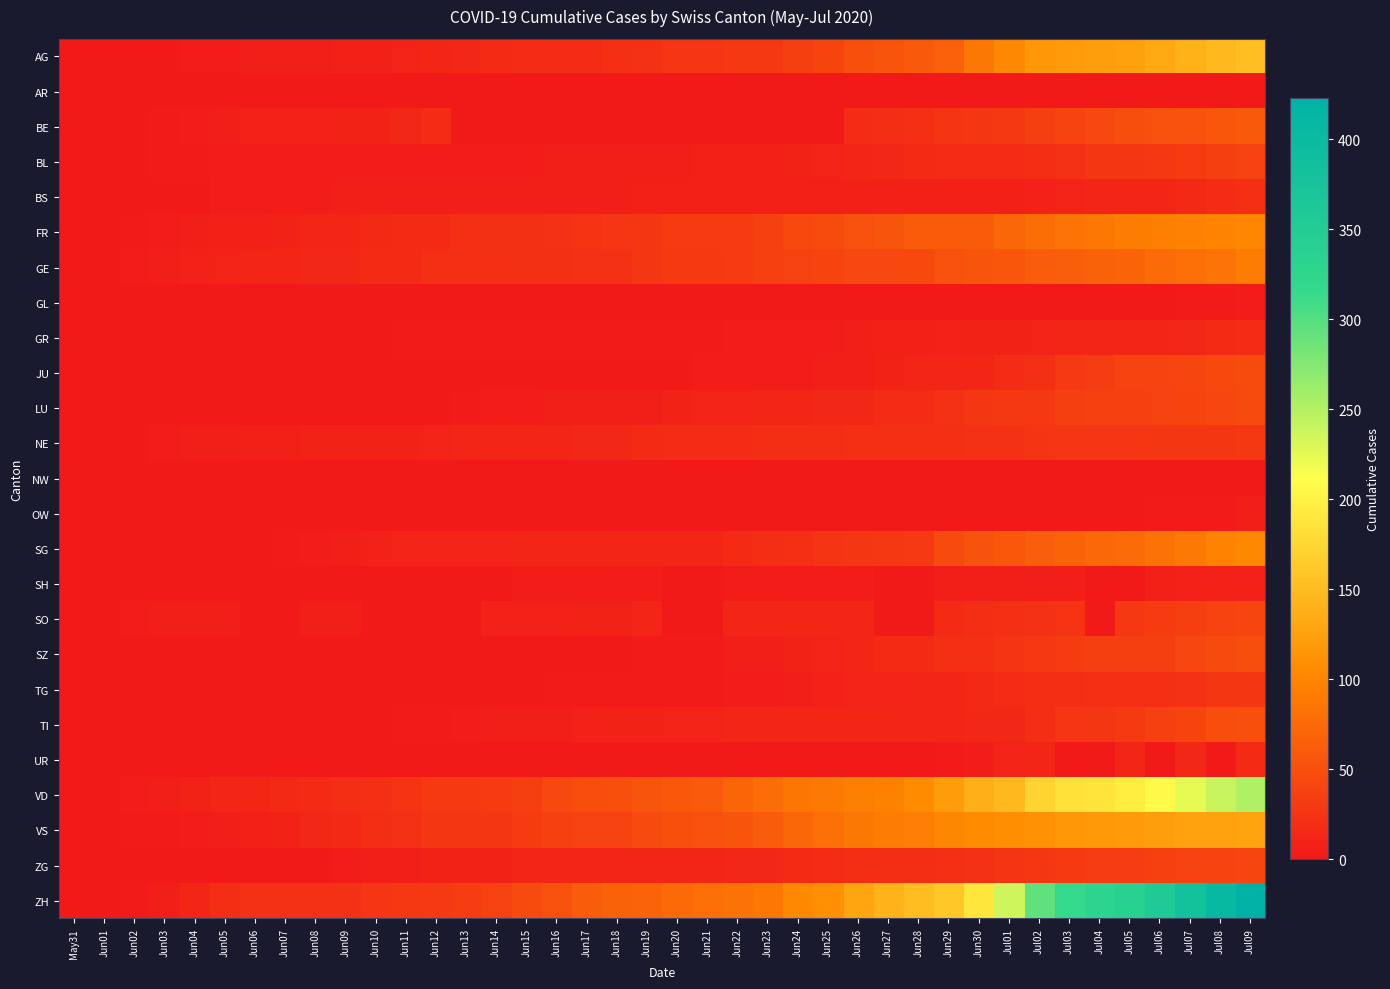

Reading left to right, what are all the values shown in this chart?

AG: May31=0	Jun01=0	Jun02=0	Jun03=1	Jun04=3	Jun05=3	Jun06=5	Jun07=5	Jun08=5	Jun09=7	Jun10=7	Jun11=10	Jun12=13	Jun13=14	Jun14=16	Jun15=17	Jun16=18	Jun17=18	Jun18=21	Jun19=23	Jun20=26	Jun21=26	Jun22=28	Jun23=28	Jun24=35	Jun25=40	Jun26=50	Jun27=55	Jun28=59	Jun29=65	Jun30=88	Jul01=103	Jul02=116	Jul03=120	Jul04=123	Jul05=125	Jul06=132	Jul07=140	Jul08=147	Jul09=153
AR: May31=0	Jun01=0	Jun02=0	Jun03=0	Jun04=0	Jun05=0	Jun06=0	Jun07=0	Jun08=0	Jun09=0	Jun10=0	Jun11=0	Jun12=0	Jun13=0	Jun14=0	Jun15=0	Jun16=0	Jun17=0	Jun18=0	Jun19=0	Jun20=0	Jun21=0	Jun22=0	Jun23=0	Jun24=0	Jun25=0	Jun26=0	Jun27=0	Jun28=0	Jun29=0	Jun30=0	Jul01=0	Jul02=0	Jul03=0	Jul04=0	Jul05=0	Jul06=0	Jul07=0	Jul08=0	Jul09=0
BE: May31=0	Jun01=0	Jun02=1	Jun03=2	Jun04=4	Jun05=6	Jun06=8	Jun07=8	Jun08=8	Jun09=9	Jun10=9	Jun11=14	Jun12=17	Jun13=0	Jun14=0	Jun15=0	Jun16=0	Jun17=0	Jun18=0	Jun19=0	Jun20=0	Jun21=0	Jun22=0	Jun23=0	Jun24=0	Jun25=0	Jun26=18	Jun27=19	Jun28=21	Jun29=25	Jun30=27	Jul01=29	Jul02=35	Jul03=39	Jul04=43	Jul05=49	Jul06=52	Jul07=53	Jul08=57	Jul09=59
BL: May31=0	Jun01=1	Jun02=1	Jun03=2	Jun04=2	Jun05=3	Jun06=3	Jun07=3	Jun08=3	Jun09=4	Jun10=4	Jun11=4	Jun12=4	Jun13=4	Jun14=4	Jun15=4	Jun16=5	Jun17=5	Jun18=5	Jun19=5	Jun20=6	Jun21=7	Jun22=7	Jun23=7	Jun24=9	Jun25=10	Jun26=12	Jun27=14	Jun28=16	Jun29=17	Jun30=17	Jul01=18	Jul02=19	Jul03=23	Jul04=27	Jul05=27	Jul06=29	Jul07=32	Jul08=35	Jul09=38
BS: May31=0	Jun01=0	Jun02=0	Jun03=1	Jun04=1	Jun05=4	Jun06=4	Jun07=4	Jun08=4	Jun09=5	Jun10=5	Jun11=5	Jun12=5	Jun13=5	Jun14=5	Jun15=5	Jun16=5	Jun17=6	Jun18=6	Jun19=7	Jun20=7	Jun21=7	Jun22=7	Jun23=7	Jun24=7	Jun25=7	Jun26=7	Jun27=7	Jun28=7	Jun29=7	Jun30=7	Jul01=7	Jul02=8	Jul03=10	Jul04=11	Jul05=12	Jul06=12	Jul07=15	Jul08=18	Jul09=21
FR: May31=0	Jun01=0	Jun02=2	Jun03=3	Jun04=5	Jun05=7	Jun06=7	Jun07=9	Jun08=13	Jun09=13	Jun10=15	Jun11=16	Jun12=16	Jun13=20	Jun14=22	Jun15=22	Jun16=23	Jun17=24	Jun18=26	Jun19=27	Jun20=32	Jun21=32	Jun22=32	Jun23=36	Jun24=44	Jun25=47	Jun26=52	Jun27=56	Jun28=61	Jun29=61	Jun30=61	Jul01=72	Jul02=79	Jul03=84	Jul04=87	Jul05=92	Jul06=94	Jul07=96	Jul08=99	Jul09=100
GE: May31=0	Jun01=1	Jun02=4	Jun03=6	Jun04=8	Jun05=10	Jun06=13	Jun07=13	Jun08=14	Jun09=14	Jun10=16	Jun11=16	Jun12=20	Jun13=20	Jun14=20	Jun15=22	Jun16=22	Jun17=23	Jun18=23	Jun19=27	Jun20=31	Jun21=31	Jun22=32	Jun23=36	Jun24=38	Jun25=40	Jun26=43	Jun27=43	Jun28=44	Jun29=52	Jun30=56	Jul01=57	Jul02=62	Jul03=64	Jul04=67	Jul05=69	Jul06=76	Jul07=80	Jul08=84	Jul09=92
GL: May31=0	Jun01=0	Jun02=0	Jun03=0	Jun04=0	Jun05=0	Jun06=0	Jun07=0	Jun08=0	Jun09=0	Jun10=0	Jun11=0	Jun12=0	Jun13=0	Jun14=0	Jun15=0	Jun16=0	Jun17=0	Jun18=0	Jun19=0	Jun20=0	Jun21=0	Jun22=0	Jun23=0	Jun24=1	Jun25=1	Jun26=1	Jun27=0	Jun28=0	Jun29=1	Jun30=1	Jul01=1	Jul02=1	Jul03=1	Jul04=0	Jul05=0	Jul06=1	Jul07=2	Jul08=2	Jul09=3
GR: May31=0	Jun01=0	Jun02=0	Jun03=1	Jun04=1	Jun05=1	Jun06=1	Jun07=1	Jun08=1	Jun09=1	Jun10=1	Jun11=2	Jun12=2	Jun13=2	Jun14=2	Jun15=2	Jun16=2	Jun17=2	Jun18=2	Jun19=2	Jun20=2	Jun21=2	Jun22=3	Jun23=3	Jun24=3	Jun25=3	Jun26=5	Jun27=7	Jun28=7	Jun29=8	Jun30=9	Jul01=9	Jul02=10	Jul03=11	Jul04=11	Jul05=12	Jul06=13	Jul07=14	Jul08=16	Jul09=18
JU: May31=0	Jun01=0	Jun02=0	Jun03=0	Jun04=0	Jun05=0	Jun06=0	Jun07=0	Jun08=0	Jun09=0	Jun10=0	Jun11=0	Jun12=0	Jun13=1	Jun14=1	Jun15=1	Jun16=1	Jun17=1	Jun18=1	Jun19=1	Jun20=1	Jun21=3	Jun22=3	Jun23=3	Jun24=3	Jun25=5	Jun26=6	Jun27=9	Jun28=11	Jun29=11	Jun30=12	Jul01=17	Jul02=22	Jul03=30	Jul04=33	Jul05=39	Jul06=39	Jul07=41	Jul08=44	Jul09=47
LU: May31=0	Jun01=0	Jun02=0	Jun03=0	Jun04=0	Jun05=0	Jun06=1	Jun07=1	Jun08=1	Jun09=1	Jun10=1	Jun11=1	Jun12=1	Jun13=2	Jun14=3	Jun15=3	Jun16=5	Jun17=5	Jun18=6	Jun19=6	Jun20=9	Jun21=10	Jun22=10	Jun23=11	Jun24=12	Jun25=14	Jun26=14	Jun27=17	Jun28=18	Jun29=23	Jun30=27	Jul01=28	Jul02=28	Jul03=35	Jul04=36	Jul05=36	Jul06=37	Jul07=40	Jul08=42	Jul09=46
NE: May31=0	Jun01=0	Jun02=1	Jun03=4	Jun04=5	Jun05=6	Jun06=7	Jun07=7	Jun08=9	Jun09=9	Jun10=9	Jun11=9	Jun12=10	Jun13=11	Jun14=11	Jun15=12	Jun16=13	Jun17=14	Jun18=14	Jun19=16	Jun20=17	Jun21=18	Jun22=18	Jun23=19	Jun24=19	Jun25=19	Jun26=20	Jun27=20	Jun28=20	Jun29=21	Jun30=23	Jul01=23	Jul02=25	Jul03=26	Jul04=26	Jul05=26	Jul06=27	Jul07=27	Jul08=27	Jul09=29
NW: May31=0	Jun01=0	Jun02=0	Jun03=0	Jun04=0	Jun05=0	Jun06=0	Jun07=0	Jun08=0	Jun09=0	Jun10=0	Jun11=0	Jun12=0	Jun13=0	Jun14=0	Jun15=0	Jun16=0	Jun17=0	Jun18=0	Jun19=0	Jun20=0	Jun21=0	Jun22=0	Jun23=0	Jun24=0	Jun25=0	Jun26=0	Jun27=0	Jun28=0	Jun29=0	Jun30=0	Jul01=0	Jul02=0	Jul03=0	Jul04=0	Jul05=0	Jul06=0	Jul07=0	Jul08=1	Jul09=1
OW: May31=0	Jun01=0	Jun02=0	Jun03=0	Jun04=0	Jun05=0	Jun06=0	Jun07=0	Jun08=0	Jun09=0	Jun10=0	Jun11=0	Jun12=0	Jun13=0	Jun14=0	Jun15=0	Jun16=0	Jun17=0	Jun18=0	Jun19=0	Jun20=0	Jun21=0	Jun22=0	Jun23=0	Jun24=0	Jun25=0	Jun26=0	Jun27=0	Jun28=0	Jun29=1	Jun30=1	Jul01=1	Jul02=1	Jul03=1	Jul04=0	Jul05=0	Jul06=2	Jul07=2	Jul08=2	Jul09=5
SG: May31=0	Jun01=0	Jun02=0	Jun03=0	Jun04=0	Jun05=1	Jun06=1	Jun07=2	Jun08=4	Jun09=5	Jun10=8	Jun11=10	Jun12=10	Jun13=10	Jun14=10	Jun15=11	Jun16=11	Jun17=11	Jun18=12	Jun19=12	Jun20=13	Jun21=13	Jun22=16	Jun23=19	Jun24=21	Jun25=25	Jun26=27	Jun27=29	Jun28=30	Jun29=46	Jun30=54	Jul01=58	Jul02=64	Jul03=70	Jul04=73	Jul05=76	Jul06=83	Jul07=89	Jul08=98	Jul09=104
SH: May31=0	Jun01=0	Jun02=0	Jun03=0	Jun04=0	Jun05=0	Jun06=0	Jun07=0	Jun08=1	Jun09=1	Jun10=1	Jun11=1	Jun12=1	Jun13=0	Jun14=0	Jun15=3	Jun16=3	Jun17=3	Jun18=3	Jun19=3	Jun20=0	Jun21=0	Jun22=3	Jun23=3	Jun24=3	Jun25=3	Jun26=3	Jun27=0	Jun28=0	Jun29=5	Jun30=5	Jul01=5	Jul02=5	Jul03=5	Jul04=0	Jul05=0	Jul06=7	Jul07=8	Jul08=8	Jul09=8
SO: May31=0	Jun01=0	Jun02=3	Jun03=5	Jun04=6	Jun05=6	Jun06=0	Jun07=0	Jun08=6	Jun09=6	Jun10=0	Jun11=0	Jun12=0	Jun13=0	Jun14=8	Jun15=8	Jun16=8	Jun17=9	Jun18=9	Jun19=11	Jun20=0	Jun21=0	Jun22=11	Jun23=11	Jun24=12	Jun25=13	Jun26=13	Jun27=0	Jun28=0	Jun29=16	Jun30=19	Jul01=21	Jul02=23	Jul03=24	Jul04=0	Jul05=28	Jul06=32	Jul07=35	Jul08=39	Jul09=41
SZ: May31=0	Jun01=0	Jun02=0	Jun03=0	Jun04=0	Jun05=0	Jun06=0	Jun07=0	Jun08=0	Jun09=0	Jun10=0	Jun11=1	Jun12=1	Jun13=1	Jun14=1	Jun15=1	Jun16=1	Jun17=1	Jun18=1	Jun19=2	Jun20=2	Jun21=2	Jun22=6	Jun23=6	Jun24=9	Jun25=10	Jun26=13	Jun27=16	Jun28=16	Jun29=21	Jun30=21	Jul01=25	Jul02=29	Jul03=32	Jul04=35	Jul05=35	Jul06=35	Jul07=42	Jul08=46	Jul09=49
TG: May31=0	Jun01=0	Jun02=0	Jun03=0	Jun04=0	Jun05=0	Jun06=0	Jun07=0	Jun08=1	Jun09=1	Jun10=1	Jun11=1	Jun12=1	Jun13=1	Jun14=1	Jun15=1	Jun16=2	Jun17=2	Jun18=2	Jun19=2	Jun20=2	Jun21=2	Jun22=3	Jun23=4	Jun24=6	Jun25=8	Jun26=10	Jun27=10	Jun28=11	Jun29=12	Jun30=15	Jul01=18	Jul02=19	Jul03=19	Jul04=20	Jul05=21	Jul06=21	Jul07=23	Jul08=27	Jul09=27
TI: May31=0	Jun01=0	Jun02=0	Jun03=0	Jun04=1	Jun05=1	Jun06=1	Jun07=1	Jun08=1	Jun09=1	Jun10=1	Jun11=2	Jun12=2	Jun13=3	Jun14=6	Jun15=6	Jun16=6	Jun17=8	Jun18=9	Jun19=9	Jun20=10	Jun21=10	Jun22=11	Jun23=12	Jun24=12	Jun25=12	Jun26=12	Jun27=12	Jun28=12	Jun29=13	Jun30=14	Jul01=14	Jul02=19	Jul03=26	Jul04=27	Jul05=31	Jul06=36	Jul07=40	Jul08=48	Jul09=50
UR: May31=0	Jun01=0	Jun02=0	Jun03=0	Jun04=0	Jun05=0	Jun06=0	Jun07=0	Jun08=0	Jun09=0	Jun10=0	Jun11=0	Jun12=0	Jun13=0	Jun14=0	Jun15=0	Jun16=0	Jun17=0	Jun18=0	Jun19=0	Jun20=0	Jun21=0	Jun22=0	Jun23=0	Jun24=0	Jun25=0	Jun26=1	Jun27=0	Jun28=0	Jun29=2	Jun30=4	Jul01=10	Jul02=11	Jul03=0	Jul04=0	Jul05=12	Jul06=0	Jul07=14	Jul08=0	Jul09=16
VD: May31=0	Jun01=0	Jun02=4	Jun03=6	Jun04=9	Jun05=11	Jun06=13	Jun07=15	Jun08=16	Jun09=19	Jun10=20	Jun11=24	Jun12=31	Jun13=31	Jun14=32	Jun15=35	Jun16=43	Jun17=48	Jun18=50	Jun19=56	Jun20=58	Jun21=60	Jun22=71	Jun23=77	Jun24=86	Jun25=89	Jun26=95	Jun27=97	Jun28=105	Jun29=121	Jun30=138	Jul01=147	Jul02=172	Jul03=185	Jul04=188	Jul05=195	Jul06=208	Jul07=224	Jul08=240	Jul09=252
VS: May31=0	Jun01=1	Jun02=2	Jun03=2	Jun04=4	Jun05=6	Jun06=7	Jun07=9	Jun08=14	Jun09=15	Jun10=19	Jun11=23	Jun12=27	Jun13=27	Jun14=27	Jun15=32	Jun16=36	Jun17=37	Jun18=38	Jun19=46	Jun20=50	Jun21=52	Jun22=56	Jun23=62	Jun24=72	Jun25=80	Jun26=88	Jun27=92	Jun28=93	Jun29=101	Jun30=105	Jul01=108	Jul02=112	Jul03=116	Jul04=118	Jul05=120	Jul06=123	Jul07=126	Jul08=126	Jul09=128
ZG: May31=0	Jun01=0	Jun02=0	Jun03=0	Jun04=0	Jun05=0	Jun06=0	Jun07=0	Jun08=1	Jun09=3	Jun10=5	Jun11=5	Jun12=9	Jun13=9	Jun14=9	Jun15=11	Jun16=12	Jun17=13	Jun18=13	Jun19=13	Jun20=13	Jun21=13	Jun22=14	Jun23=14	Jun24=16	Jun25=17	Jun26=19	Jun27=19	Jun28=19	Jun29=21	Jun30=23	Jul01=25	Jul02=27	Jul03=31	Jul04=33	Jul05=33	Jul06=36	Jul07=38	Jul08=39	Jul09=41
ZH: May31=0	Jun01=0	Jun02=2	Jun03=5	Jun04=13	Jun05=19	Jun06=23	Jun07=23	Jun08=23	Jun09=23	Jun10=26	Jun11=28	Jun12=30	Jun13=33	Jun14=38	Jun15=45	Jun16=52	Jun17=62	Jun18=67	Jun19=68	Jun20=75	Jun21=80	Jun22=83	Jun23=87	Jun24=103	Jun25=110	Jun26=129	Jun27=141	Jun28=152	Jun29=161	Jun30=189	Jul01=237	Jul02=293	Jul03=316	Jul04=329	Jul05=337	Jul06=356	Jul07=381	Jul08=404	Jul09=423